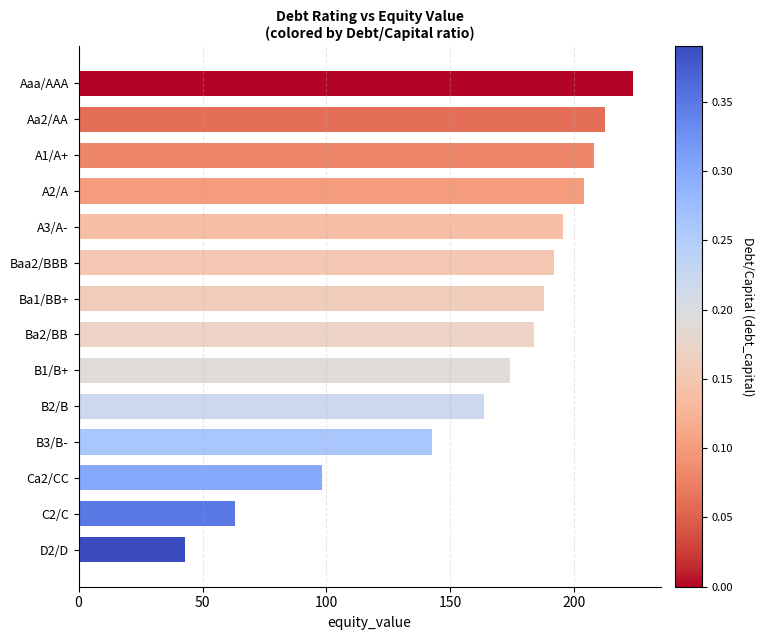

Where is the data nearest to the value 133?

B3/B-